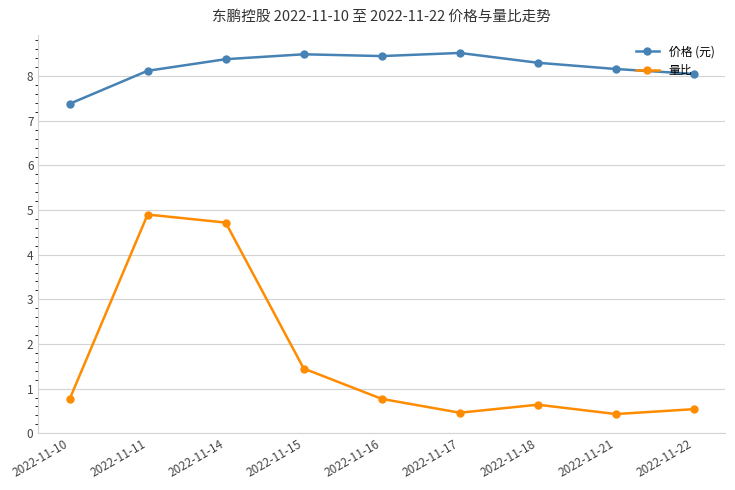

True or false: 量比 and 价格 (元) cross at least once.

False